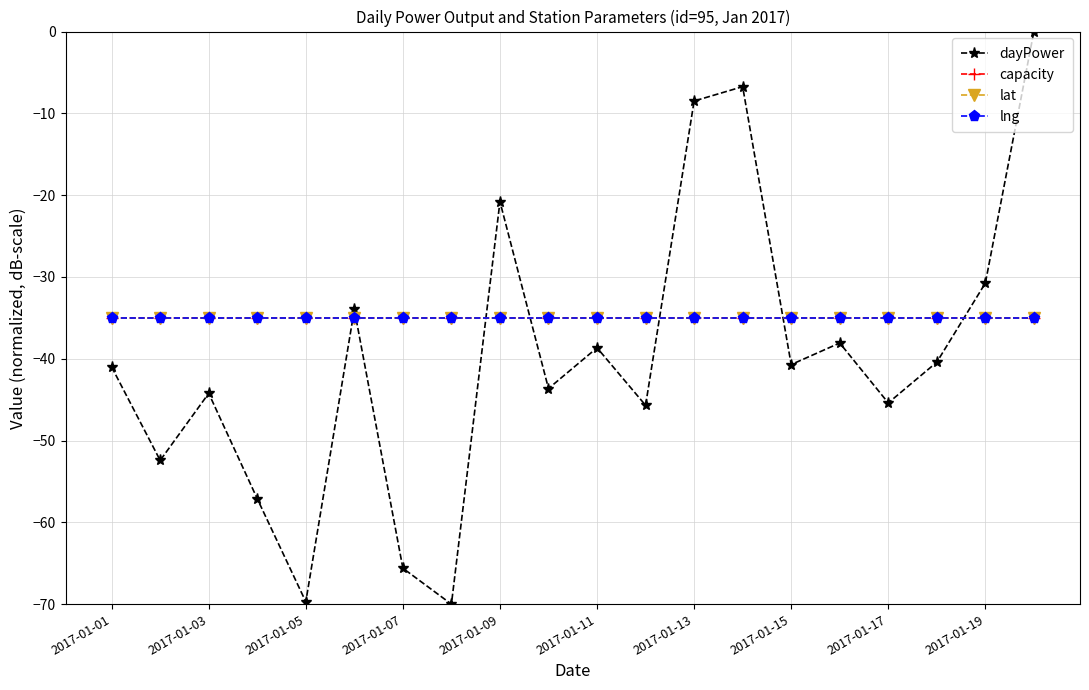

At which label does capacity reach its minimum?

2017-01-01